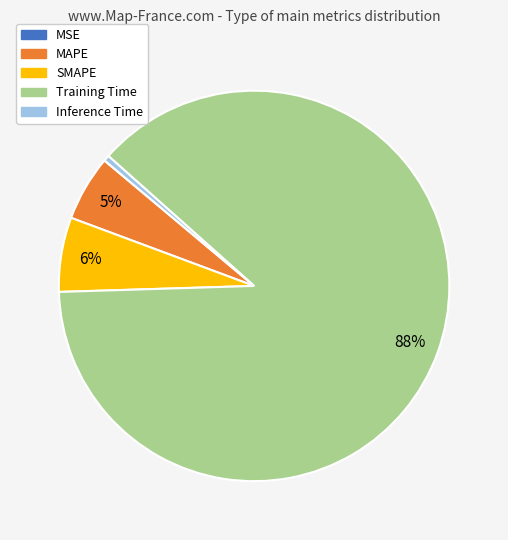

To the nearest percent, what is the average slice percentage?

20%